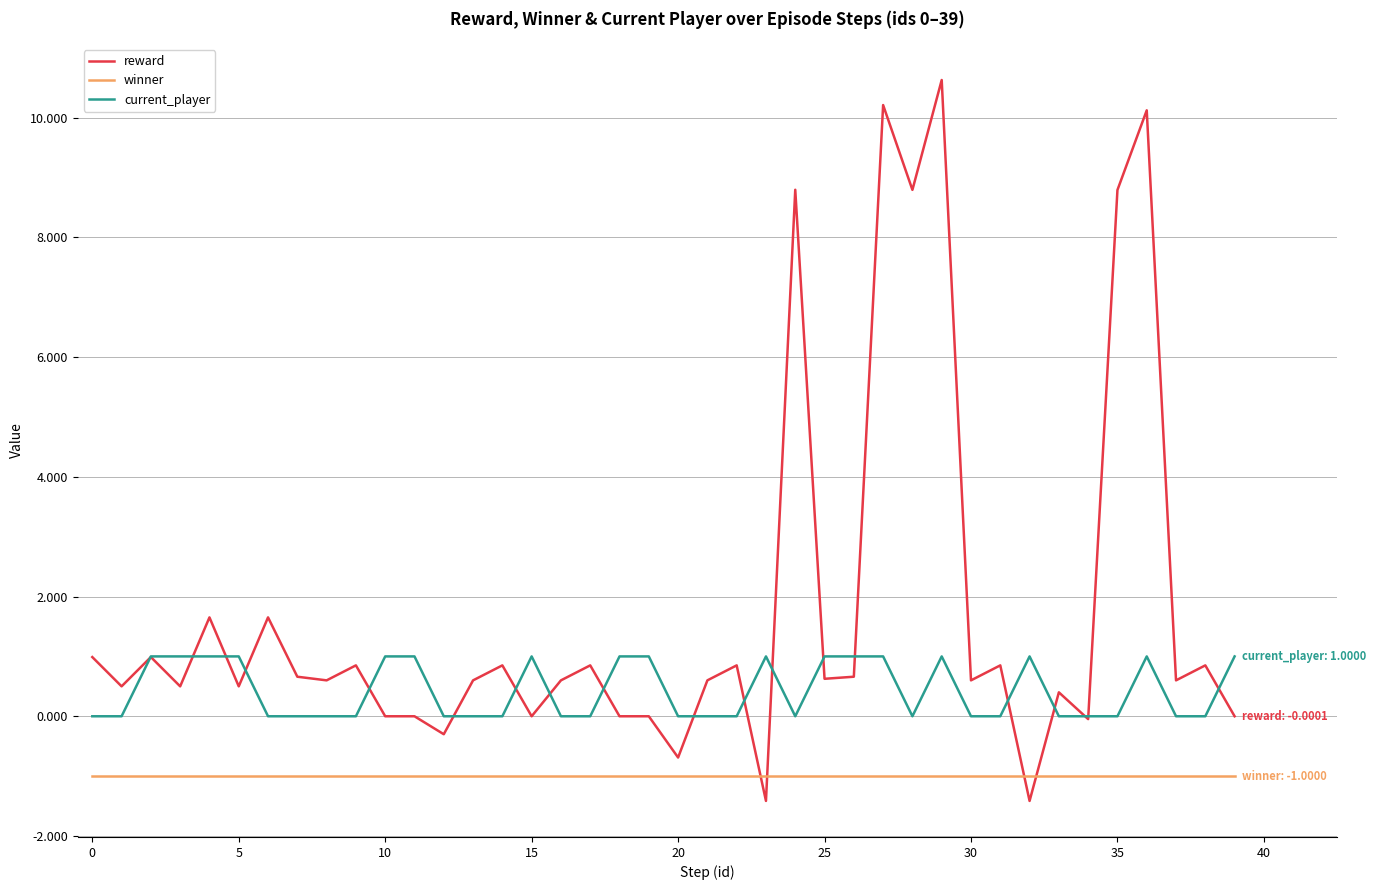

List the series in order of their overall mean, lowest first.

winner, current_player, reward